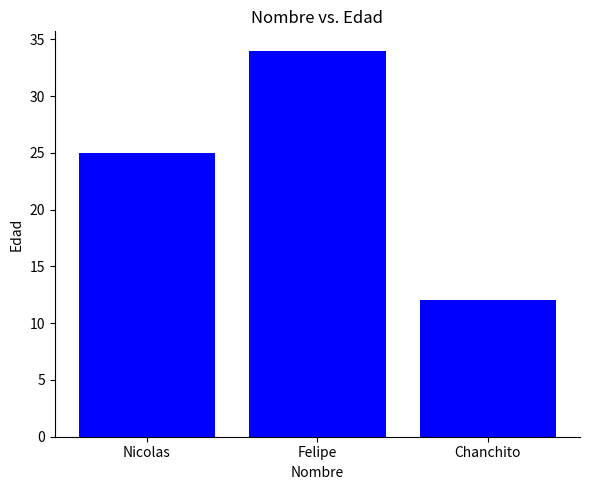

What is the average value?

24